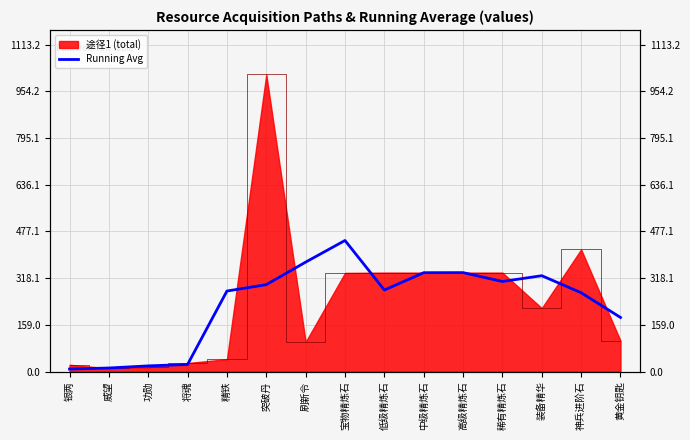

What is the label of the 2nd point from the left?

威望